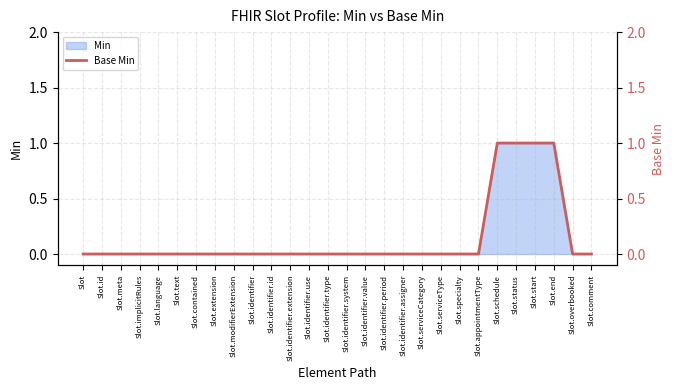

Rank the categories by value from highest to lowest.

Slot.schedule, Slot.status, Slot.start, Slot.end, Slot, Slot.id, Slot.meta, Slot.implicitRules, Slot.language, Slot.text, Slot.contained, Slot.extension, Slot.modifierExtension, Slot.identifier, Slot.identifier.id, Slot.identifier.extension, Slot.identifier.use, Slot.identifier.type, Slot.identifier.system, Slot.identifier.value, Slot.identifier.period, Slot.identifier.assigner, Slot.serviceCategory, Slot.serviceType, Slot.specialty, Slot.appointmentType, Slot.overbooked, Slot.comment